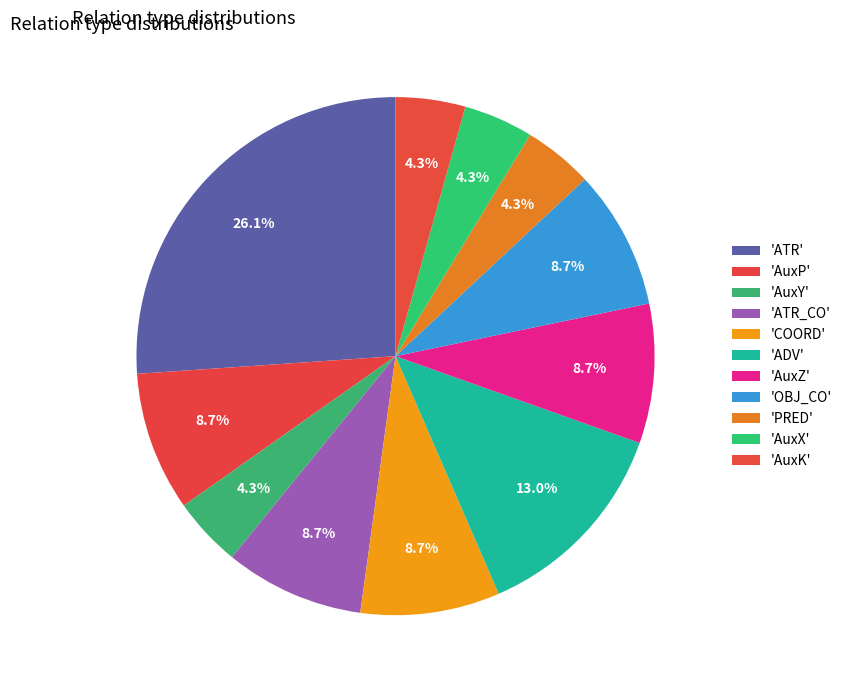

Count the number of slices in the pie.

11